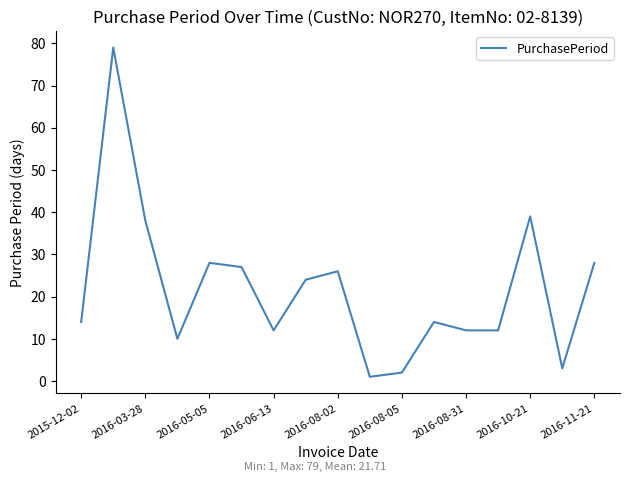

What is the difference between the maximum and minimum values?

78